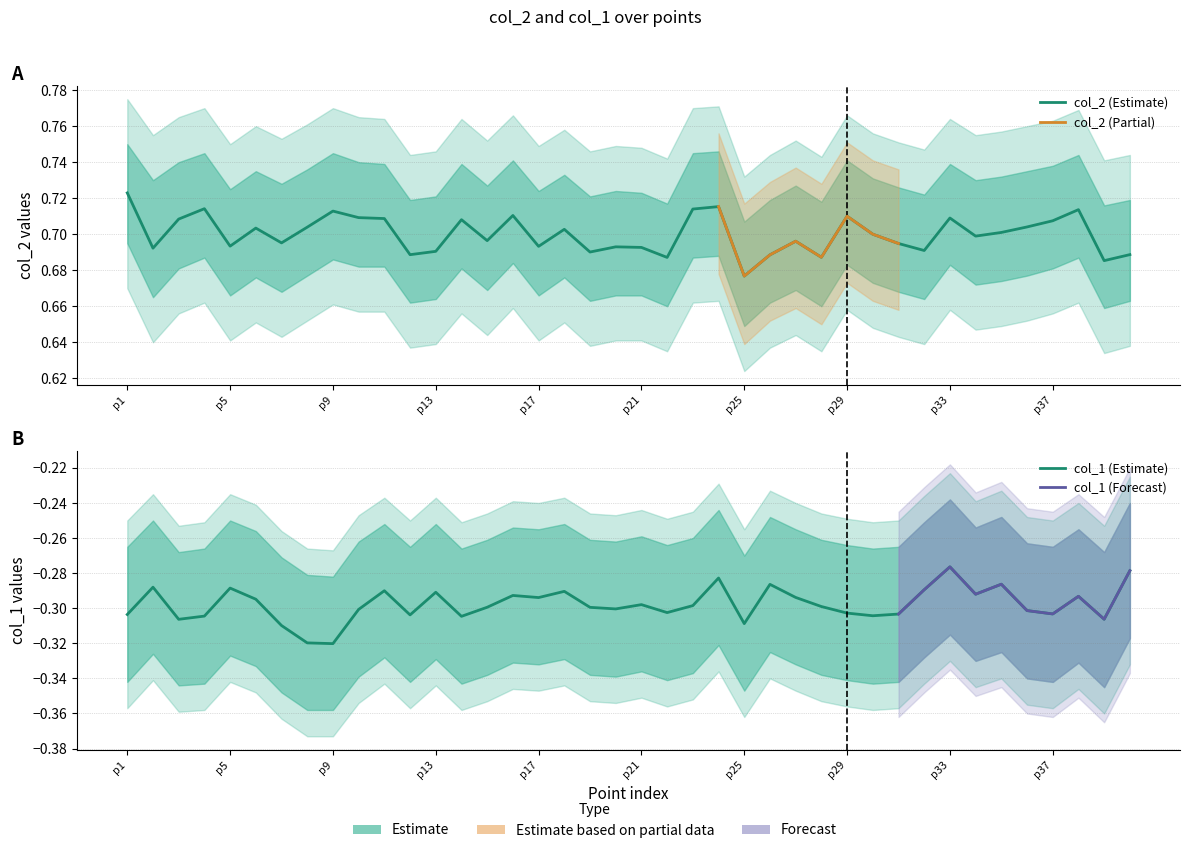

True or false: col_1 and col_2 intersect in this chart.

False